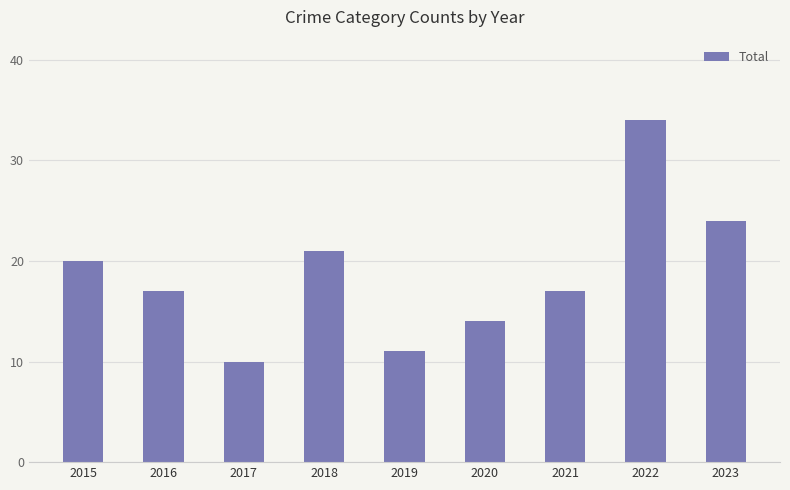

What is the difference between the maximum and minimum values?

24